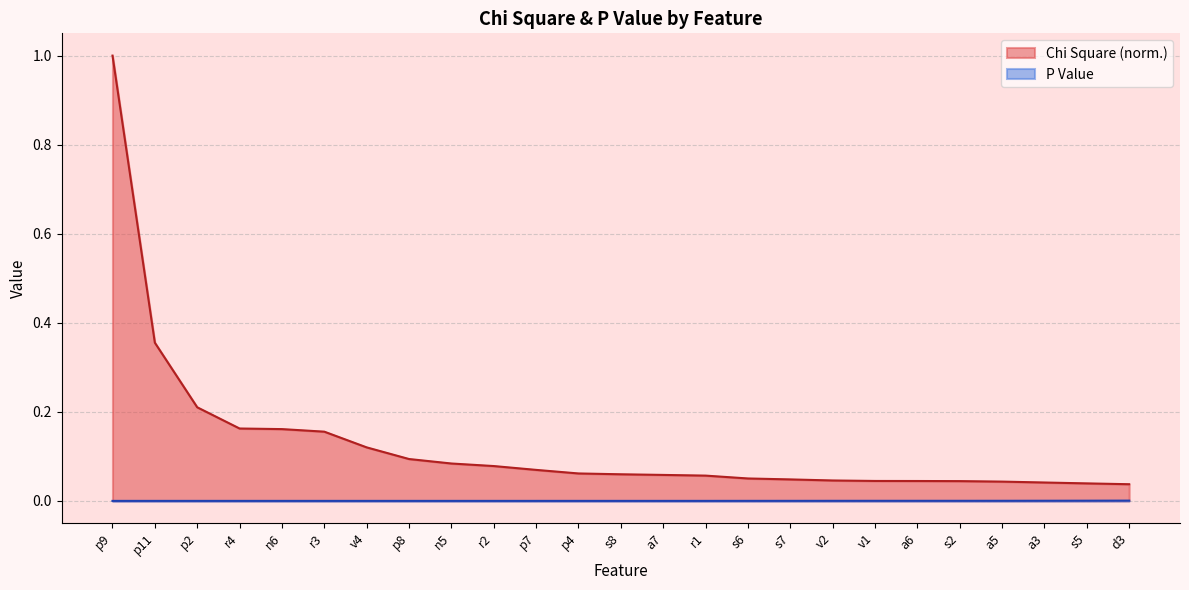

True or false: Chi Square has a value of 0.1 at s6.

True